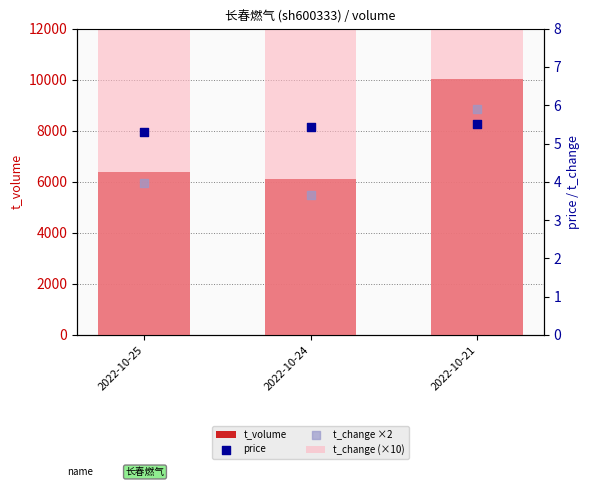

Which series has the widest spread of Y values?

t_volume